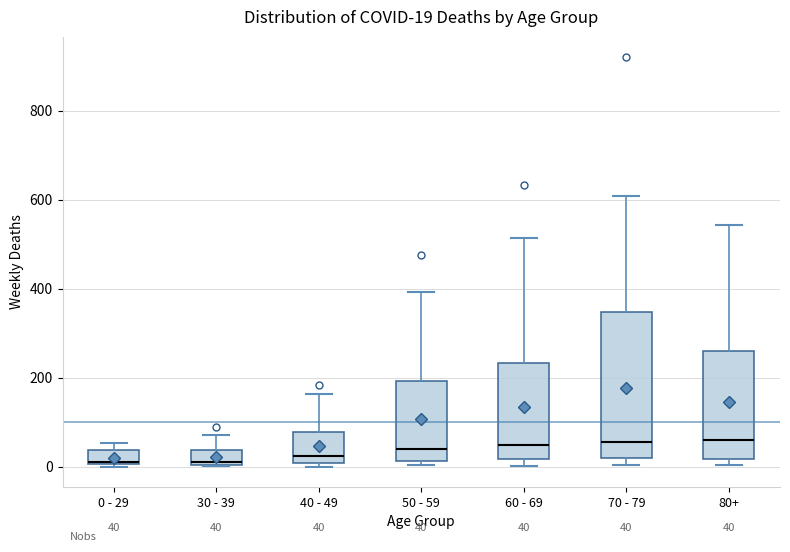

Comparing the boxes themselves (not the whiskers), which one is the tallest?

70 - 79